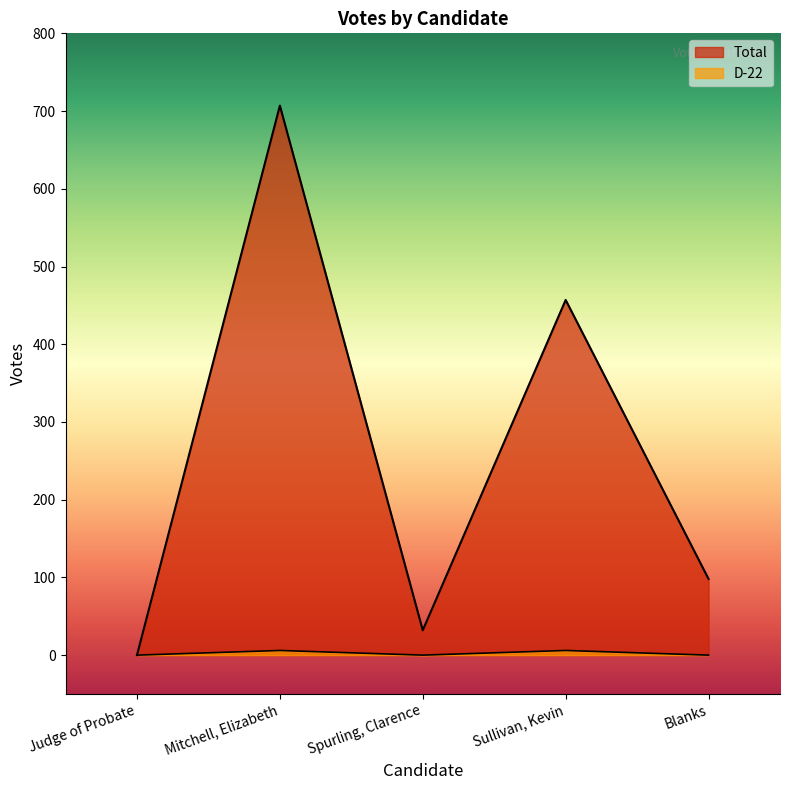

At how many categories does at least one series exceed 101?

2